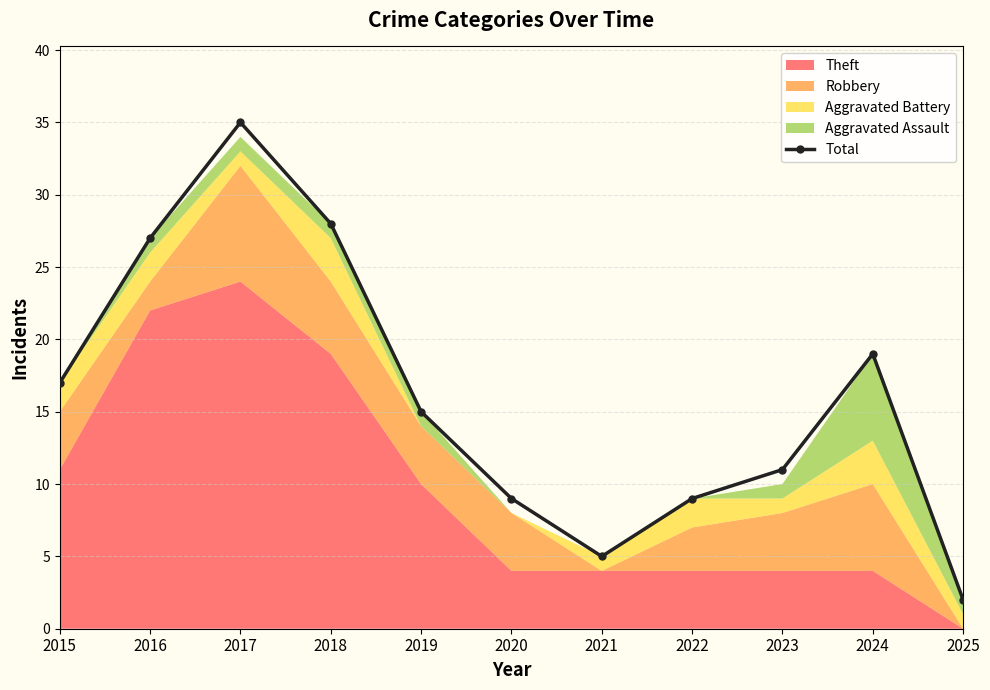

List the labels in order of value, largest first.

2017, 2018, 2016, 2024, 2015, 2019, 2023, 2020, 2022, 2021, 2025